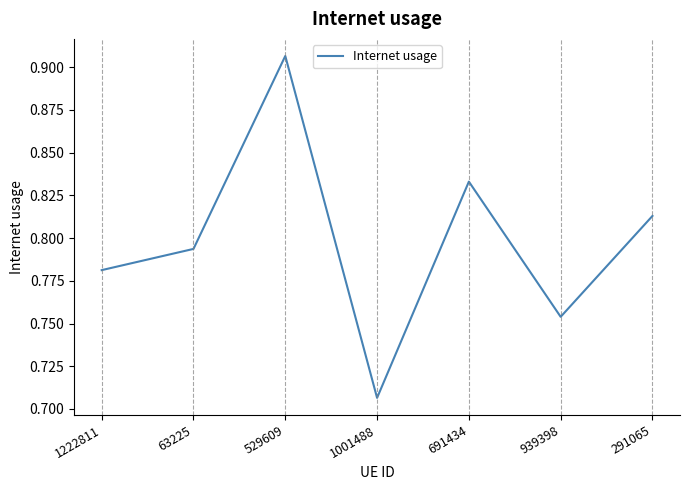

How many values are between 0 and 1?

7